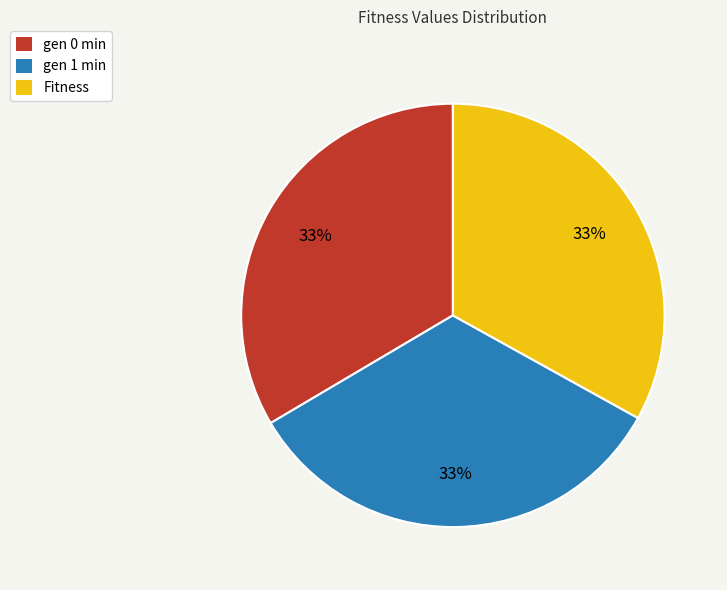

To the nearest percent, what is the average slice percentage?

33%